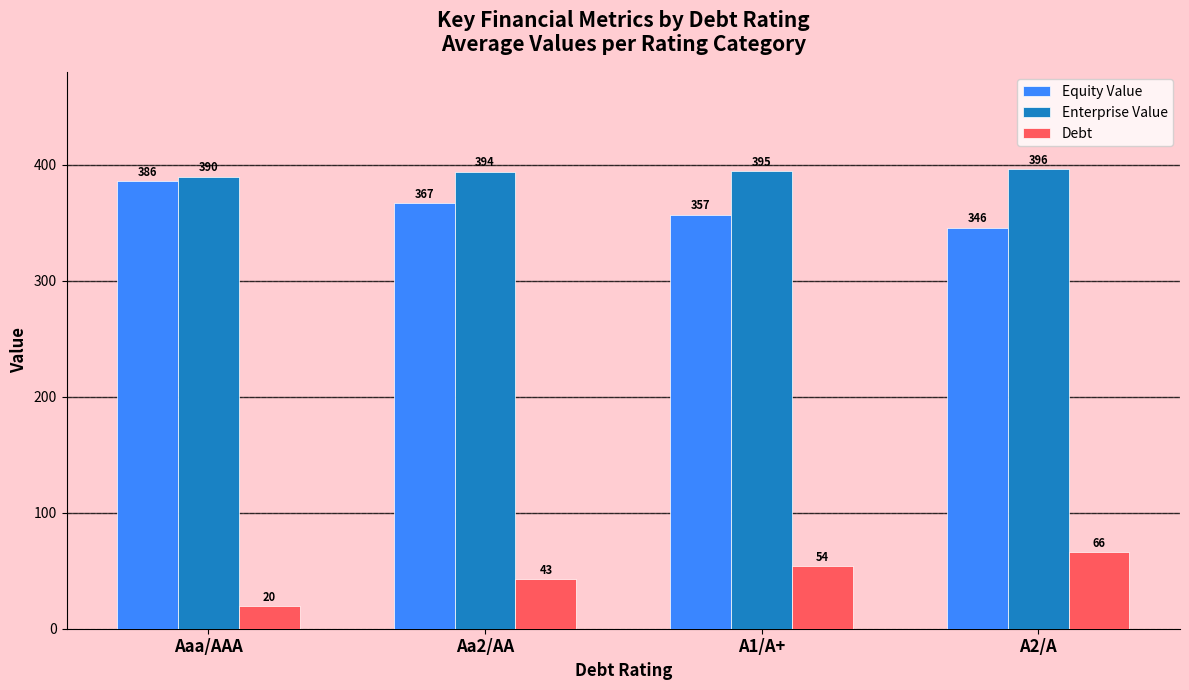

What is the difference between the maximum and minimum values in the Enterprise Value series?

6.3